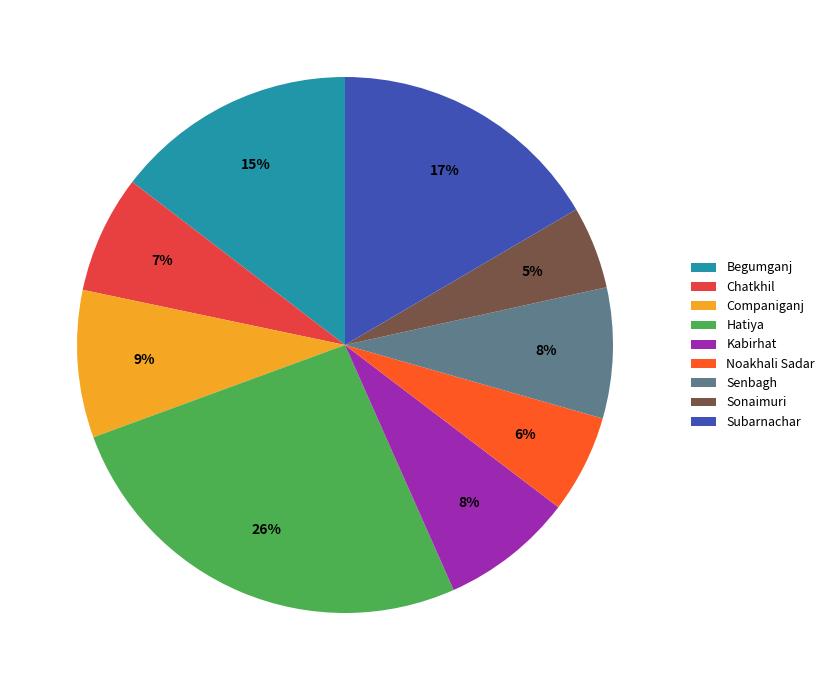

What is the ratio of the value at Begumganj to the value at Chatkhil?

2.1